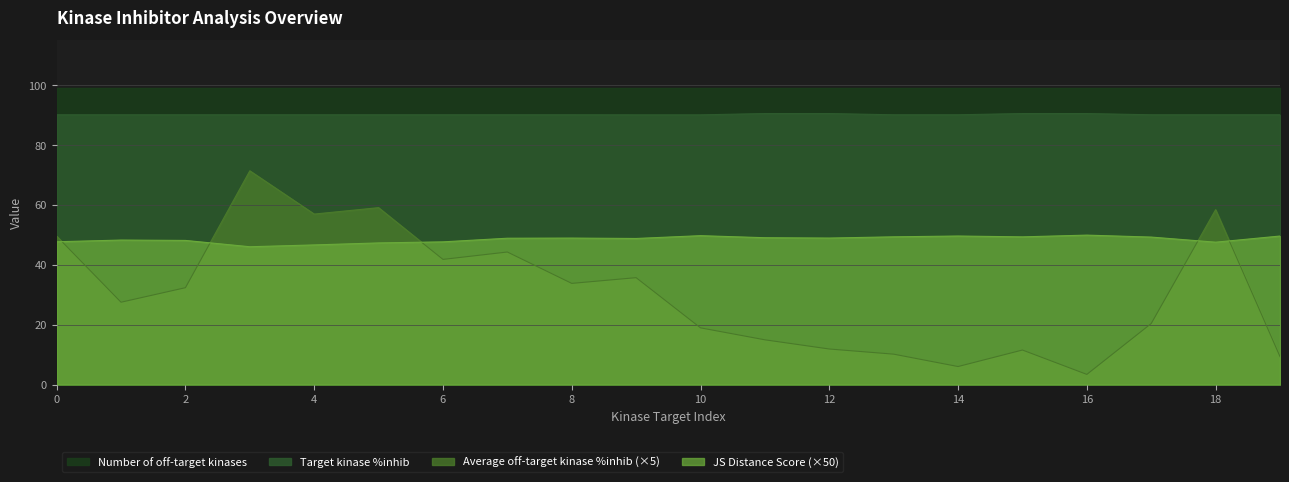

Which series has the widest spread of values?

Average off-target kinase %inhib